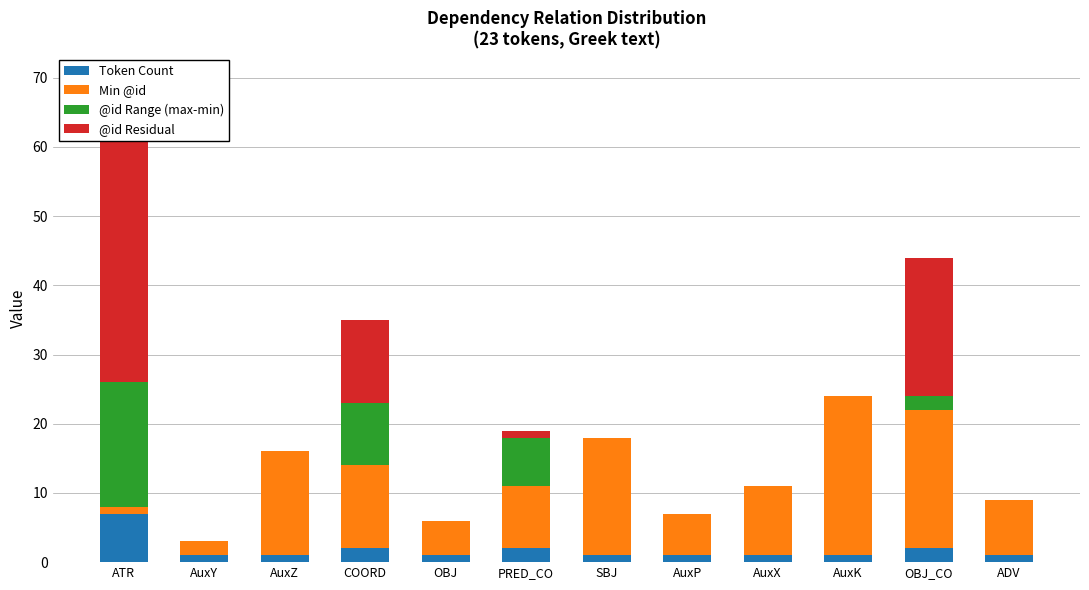

How many bars are there in total?

48